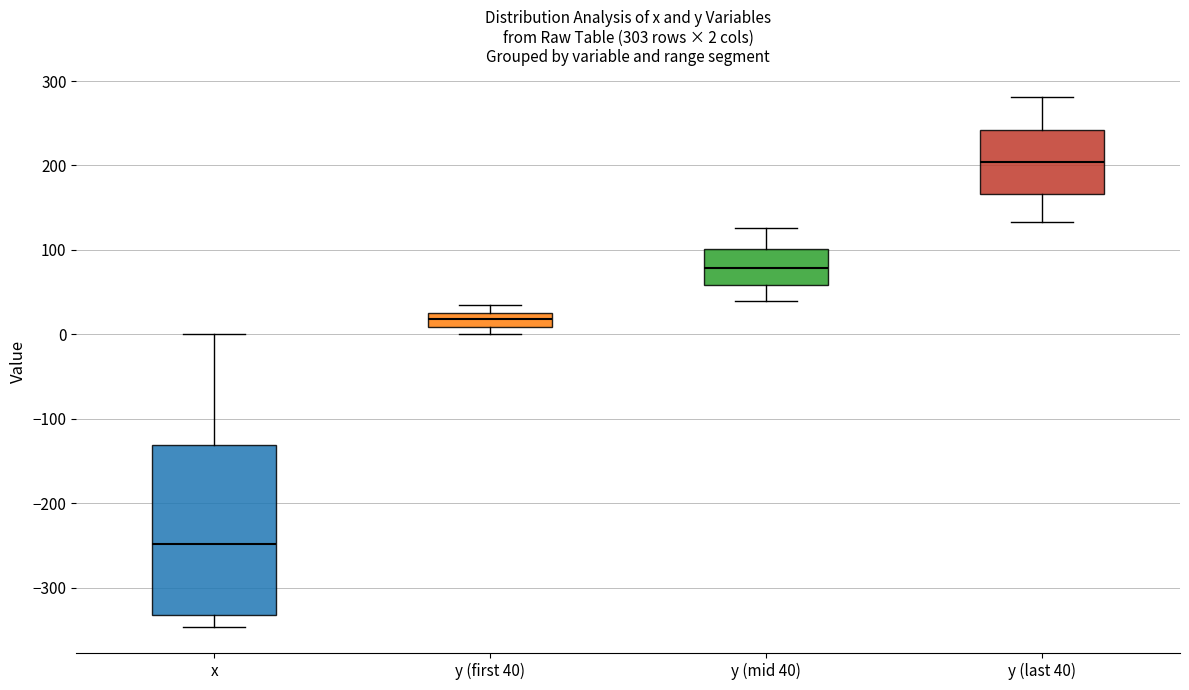

Which box is the tallest, from its lower edge to its upper edge?

x